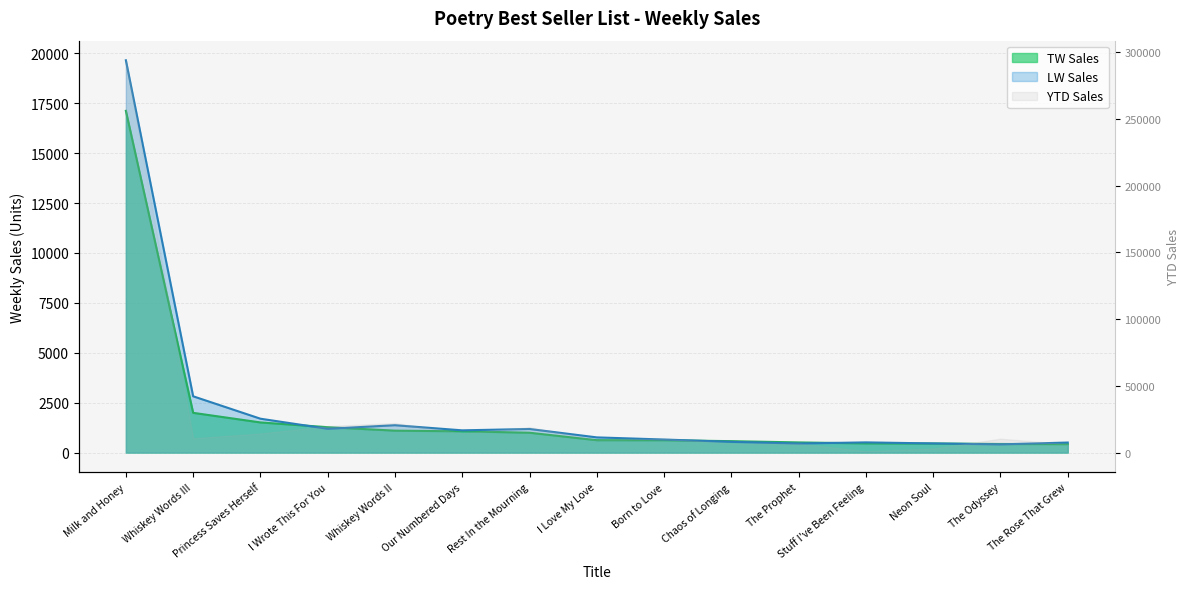

The value of TW Sales at Stuff I've Been Feeling is 459. True or false?

True